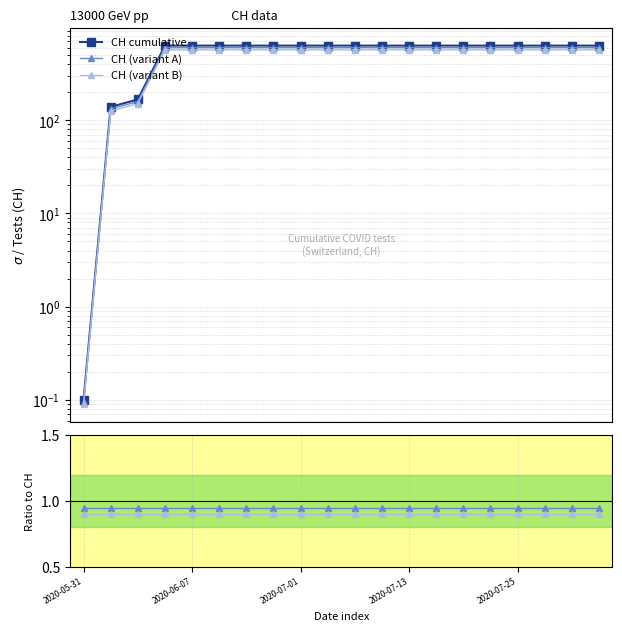

How many data points does each series have?

20